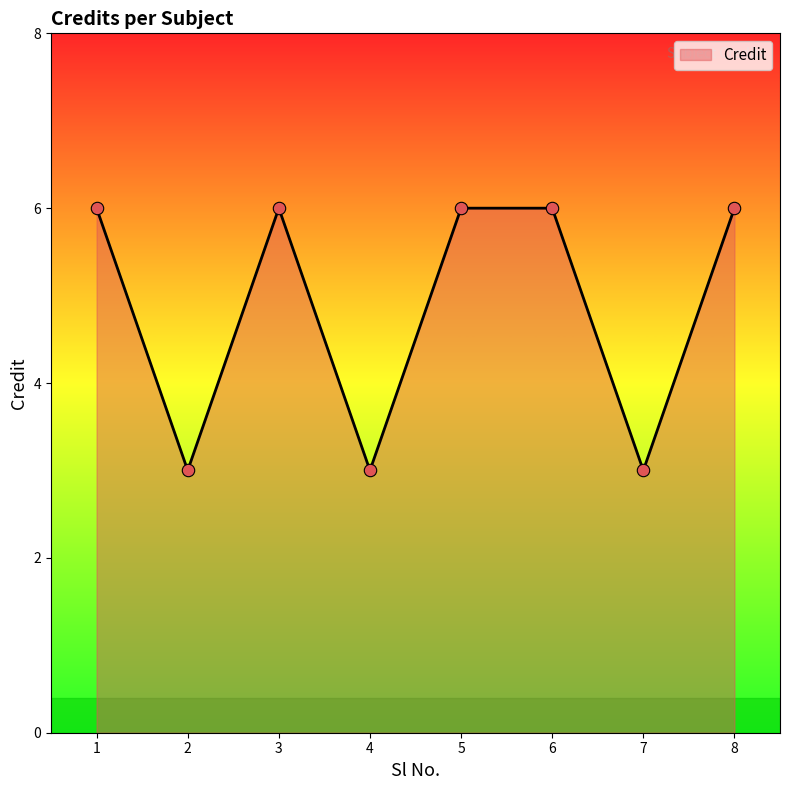

What is the change in value from 1 to 7?

-3